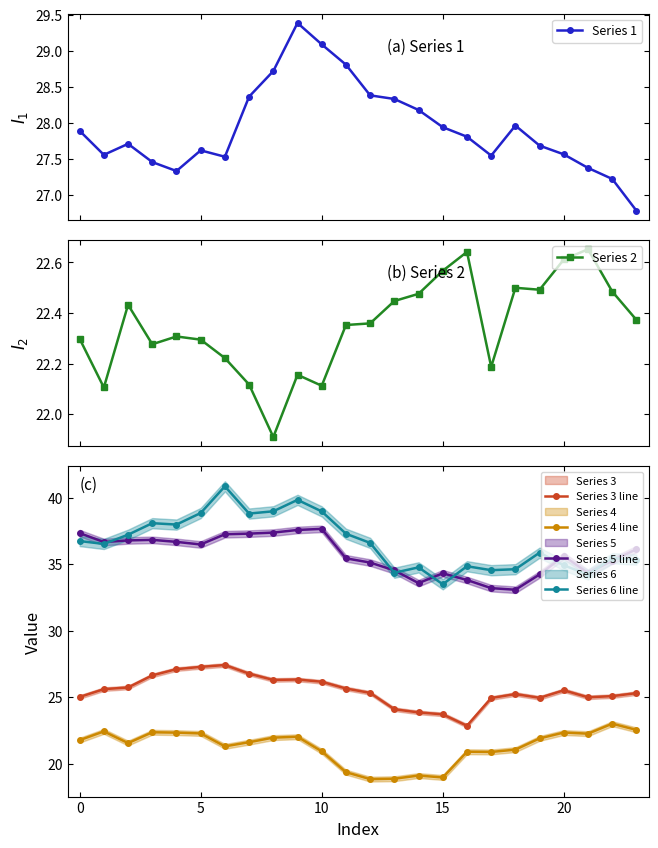

What is the maximum value for Series 1?

29.4